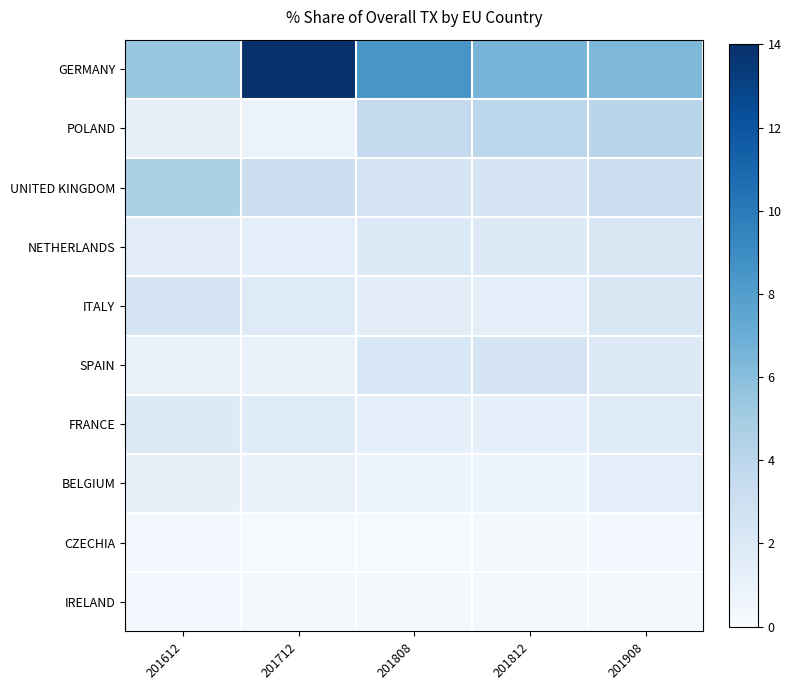

At 201812, list the series in order from smallest to largest.

IRELAND, CZECHIA, BELGIUM, FRANCE, ITALY, NETHERLANDS, SPAIN, UNITED KINGDOM, POLAND, GERMANY